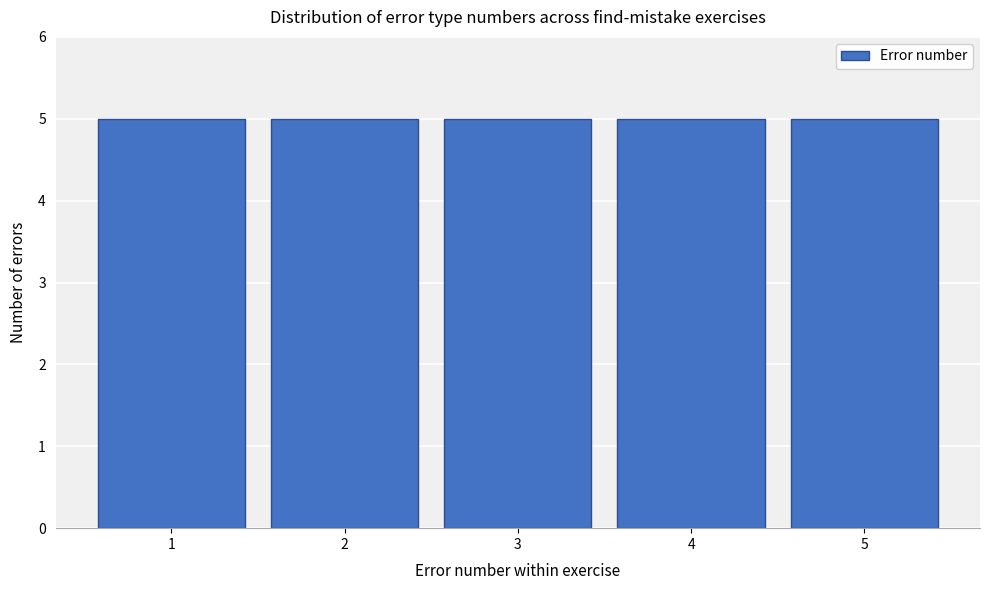

Reading left to right, transcribe this chart: for each bar, give the range it covers on the x-axis and its height. The values are not printed on the chart, so give them approximately, as read against the axis.

0.5 to 1.5: 5
1.5 to 2.5: 5
2.5 to 3.5: 5
3.5 to 4.5: 5
4.5 to 5.5: 5